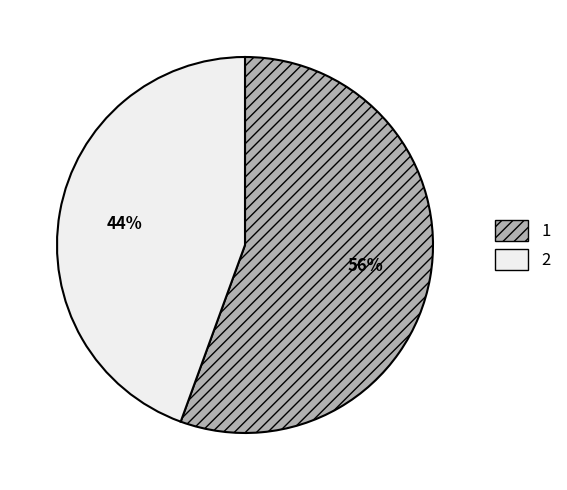

Is it true that 2 is 44% of the pie?

True